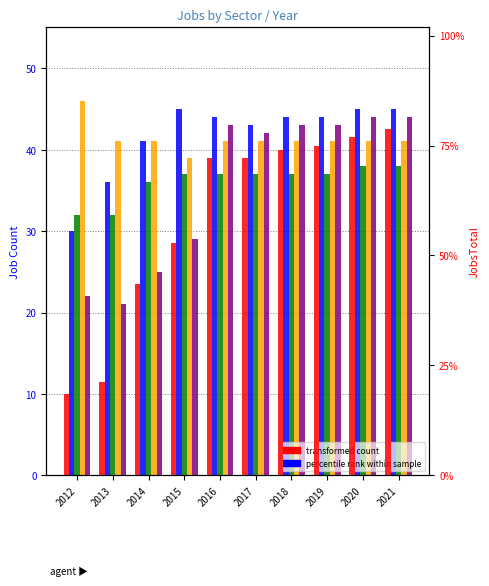

What is the difference between the maximum and minimum values in the JobsTransport series?

23